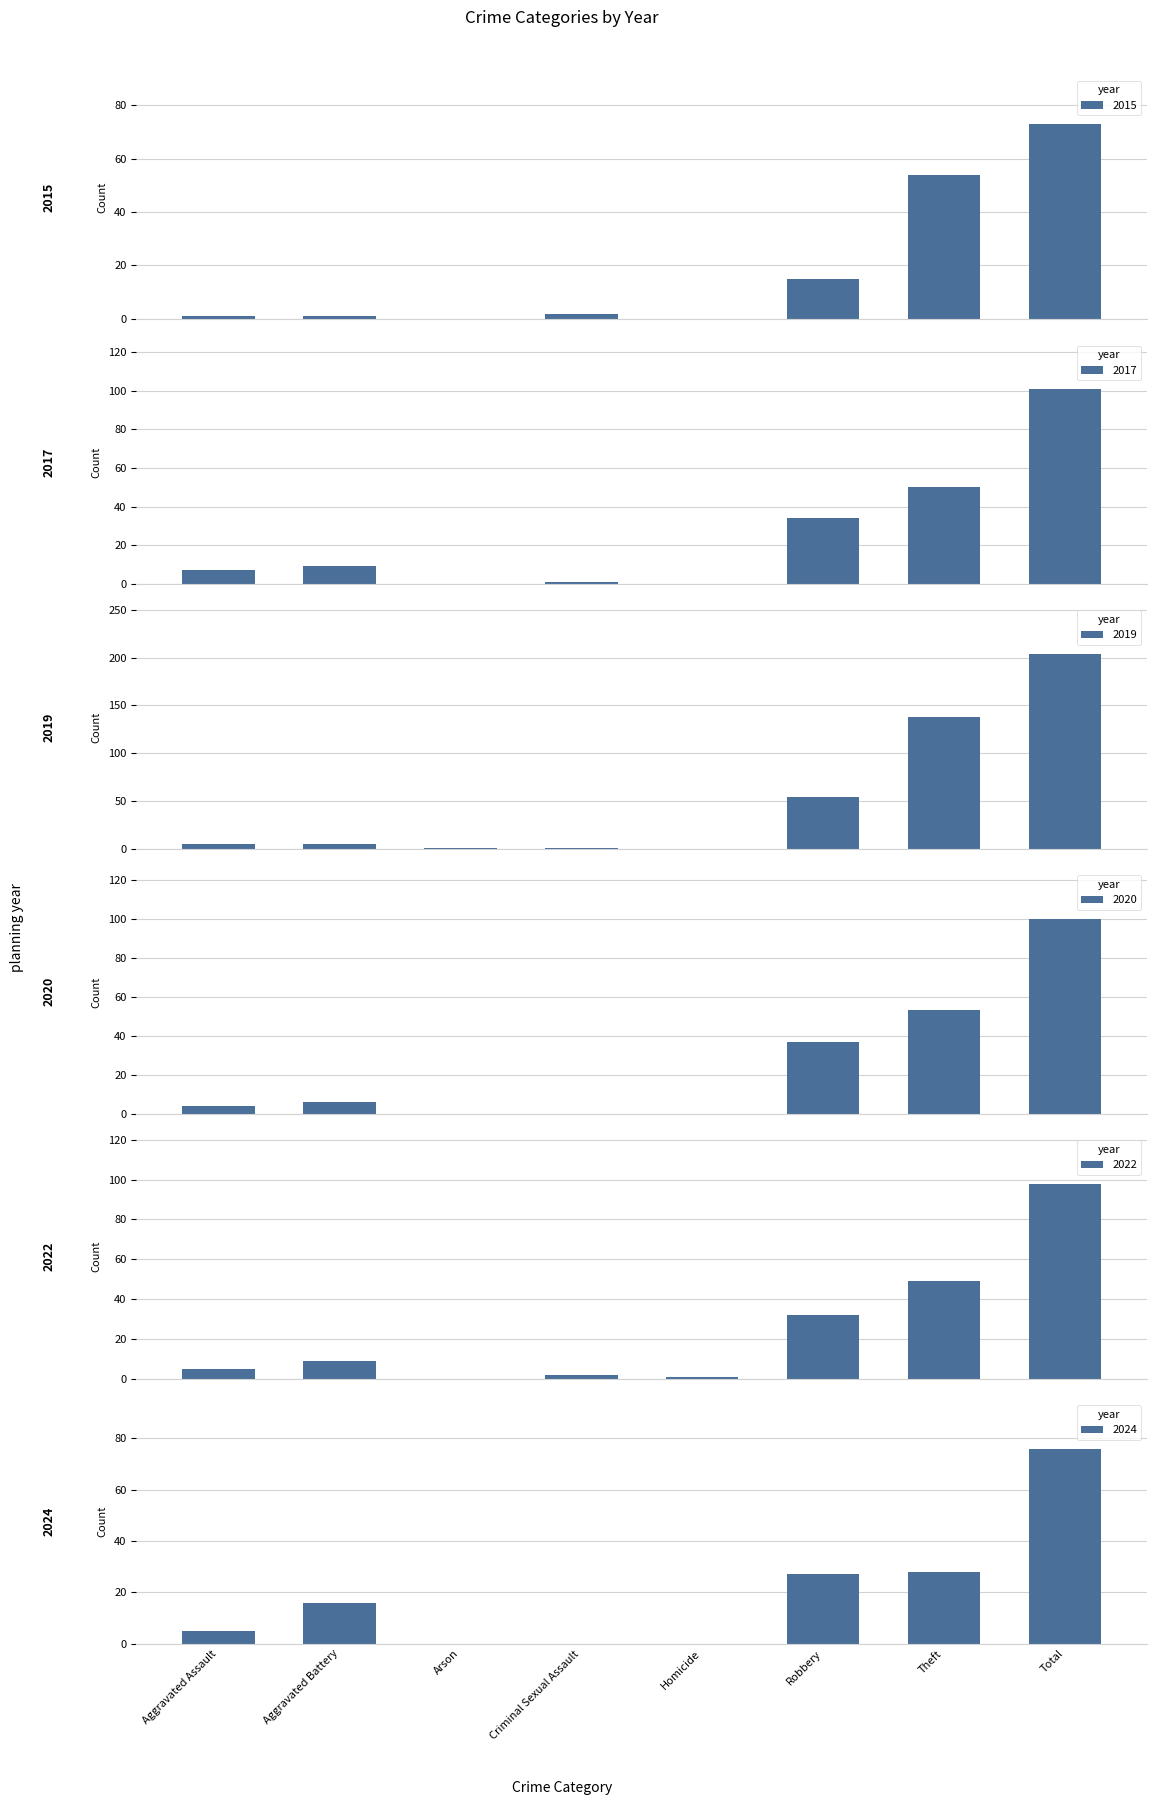

What is the spread (max minus min) of values at Criminal Sexual Assault?

2